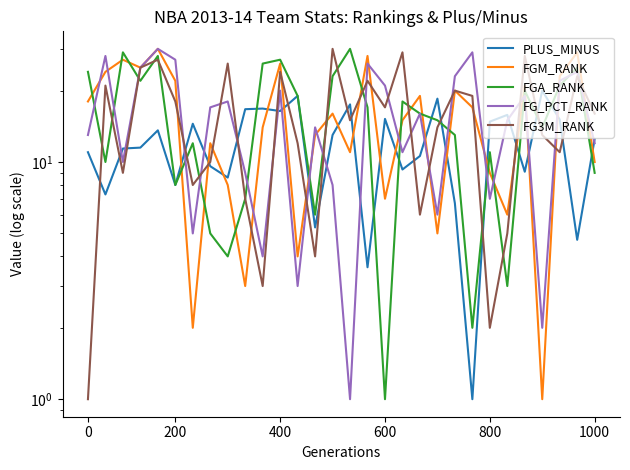

How many values in the PLUS_MINUS series are below 12?

15